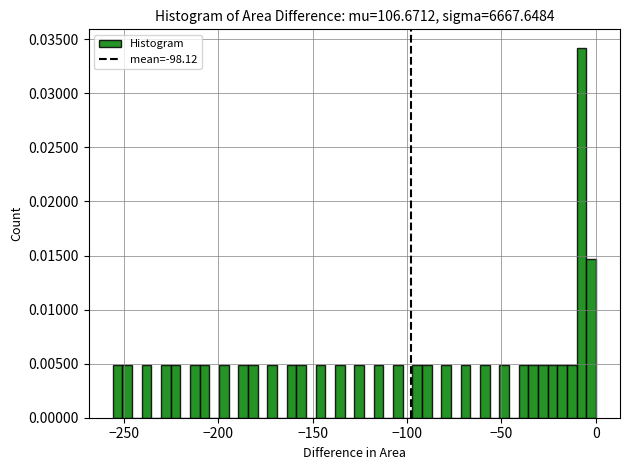

Around what value on the x-axis is the tallest bar? Give the approximate position of its centre, as read against the axis.

-10